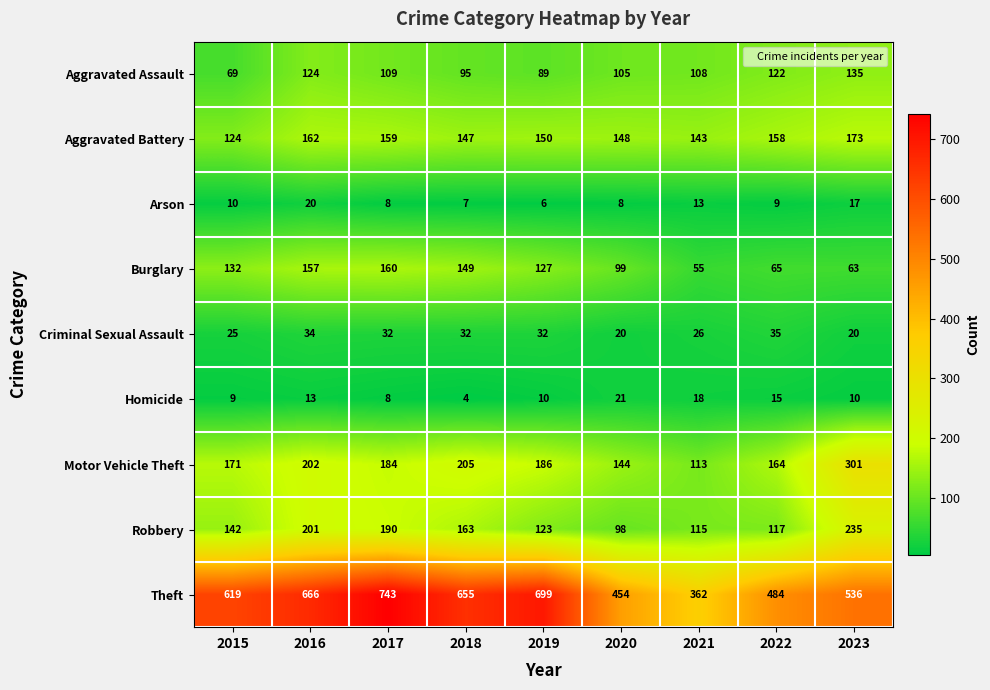

Is the value of Homicide at 2022 greater than the value of Motor Vehicle Theft at 2015?

No